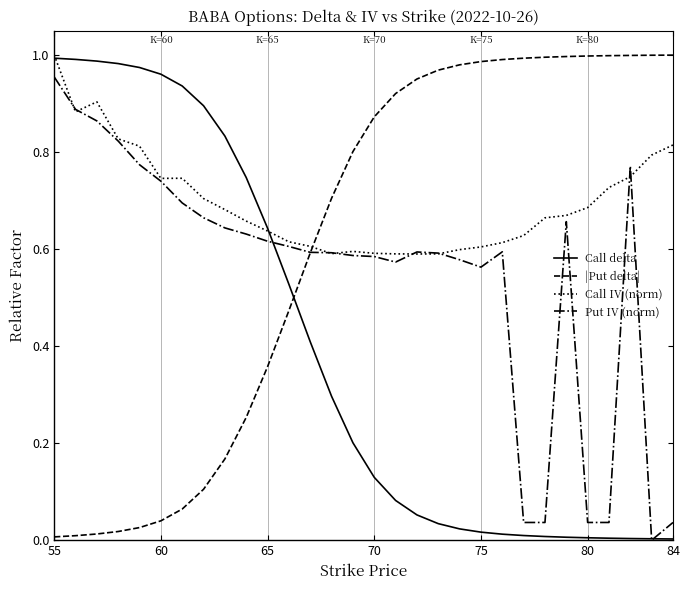

Which series has the largest total across all categories?

Call IV (norm)